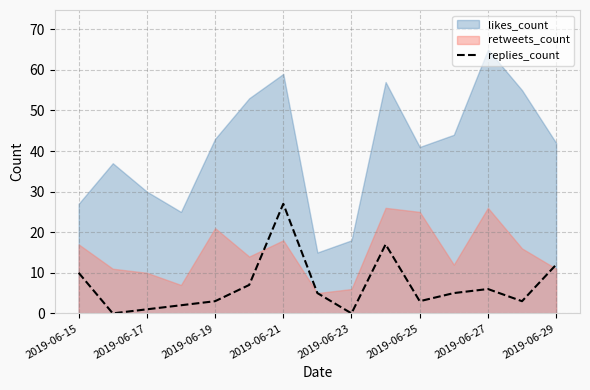

The value of replies_count at 2019-06-29 is 12. True or false?

True